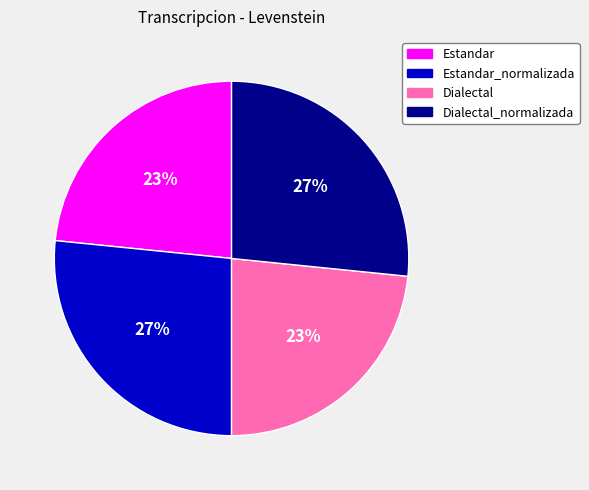

Is Estandar the majority of the pie?

No